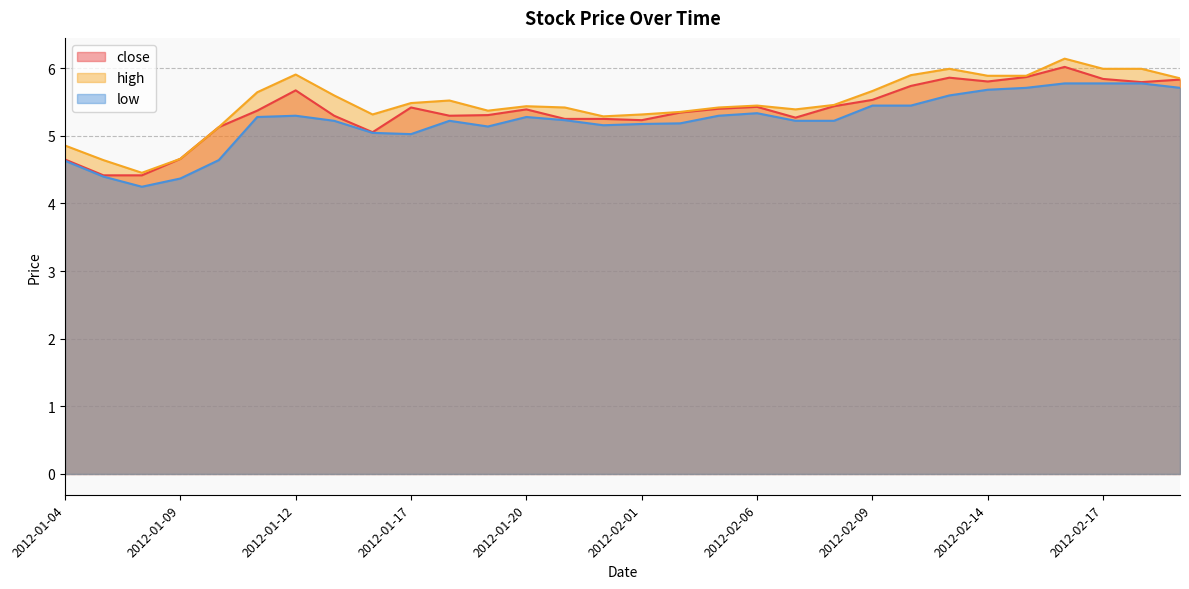

How many data points in close are above 5?

26